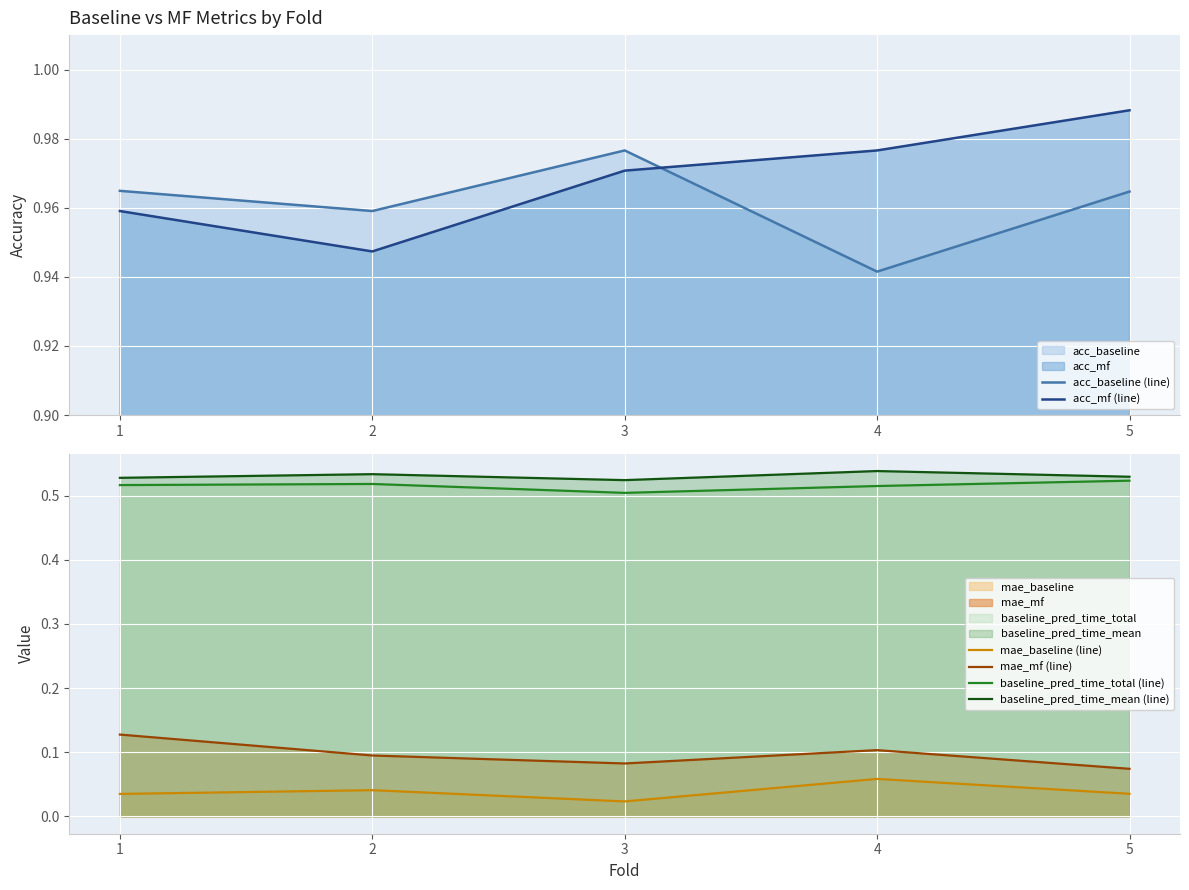

Rank the series by their maximum value, from highest to lowest.

acc_mf (line), acc_baseline (line), baseline_pred_time_mean (line), baseline_pred_time_total (line), mae_mf (line), mae_baseline (line)